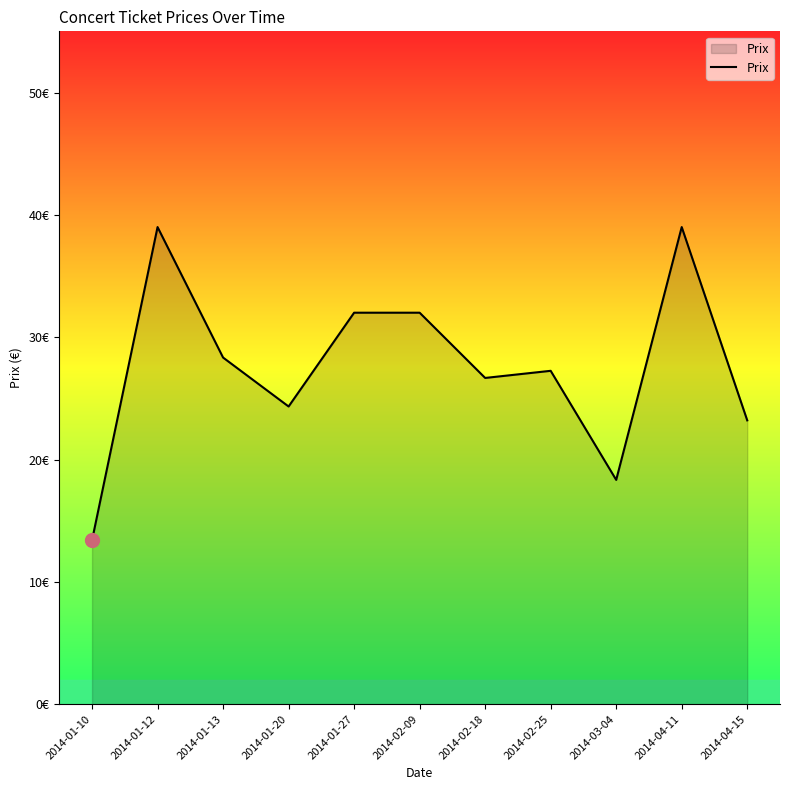

What is the value of the 7th point from the left?

26.7